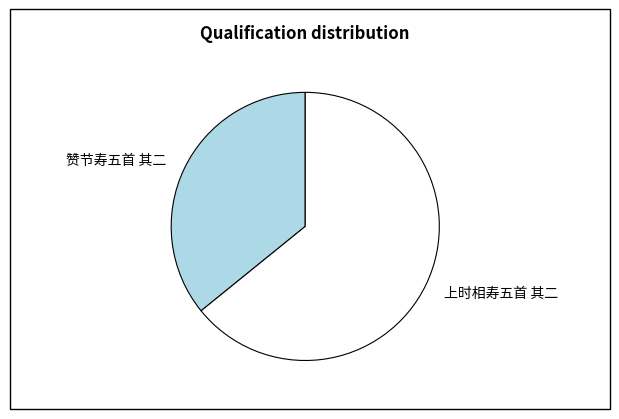

Is 赞节寿五首 其二 the majority of the pie?

No